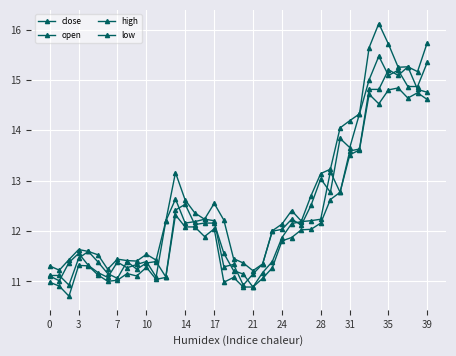

Rank the series by their average value, from highest to lowest.

high, close, open, low